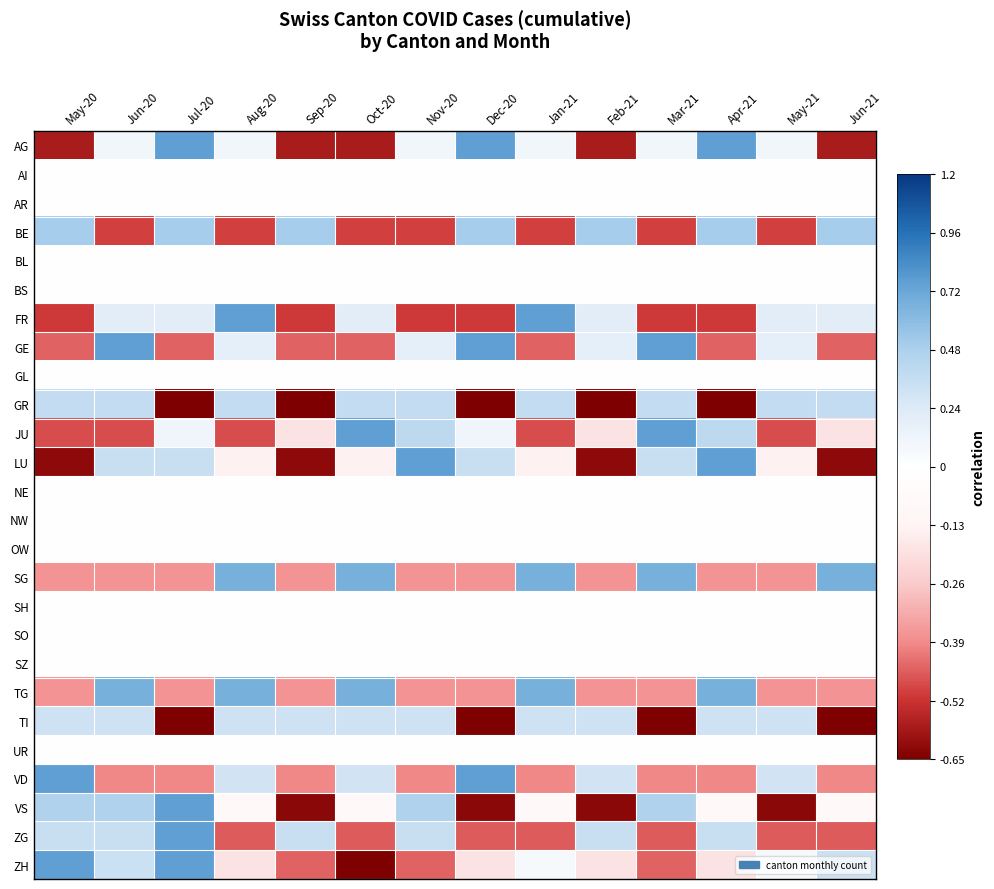

Rank the series at Dec-20 from lowest to highest value.

TI, GR, VS, FR, ZG, SG, TG, ZH, AI, AR, BL, BS, GL, NE, NW, OW, SH, SO, SZ, UR, JU, LU, BE, AG, GE, VD